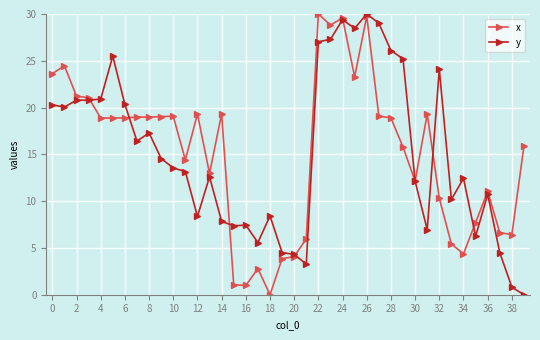

What is the maximum value shown in the chart?

30.0